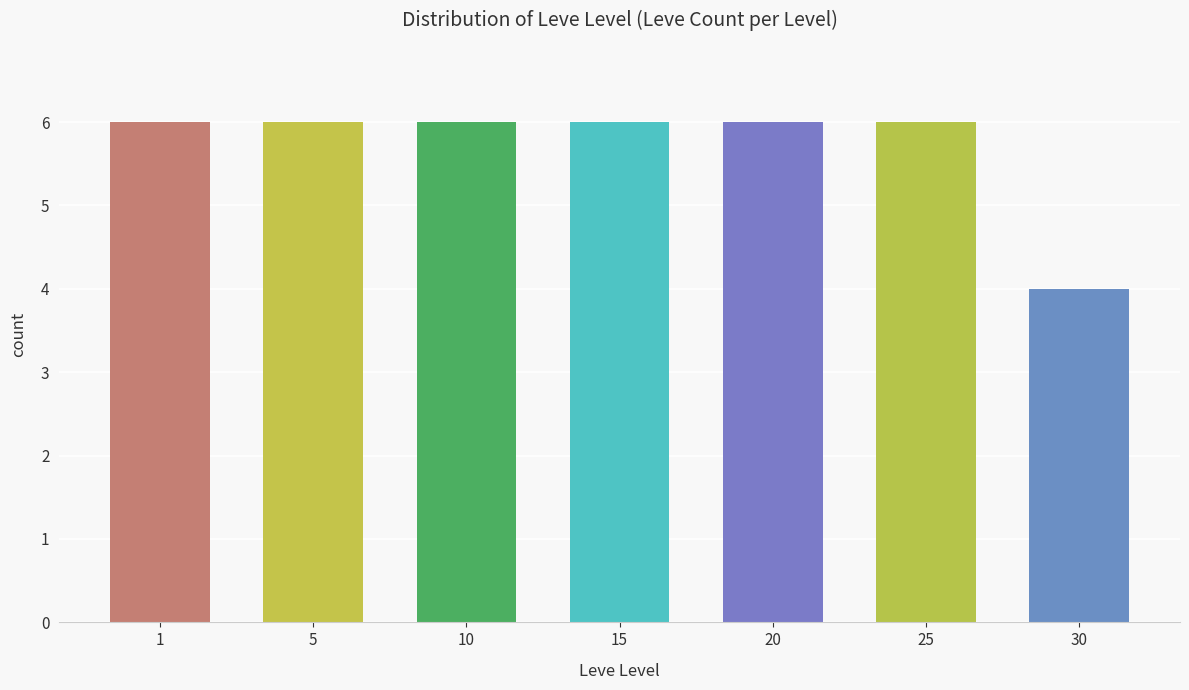

Count the number of categories in the chart.

7